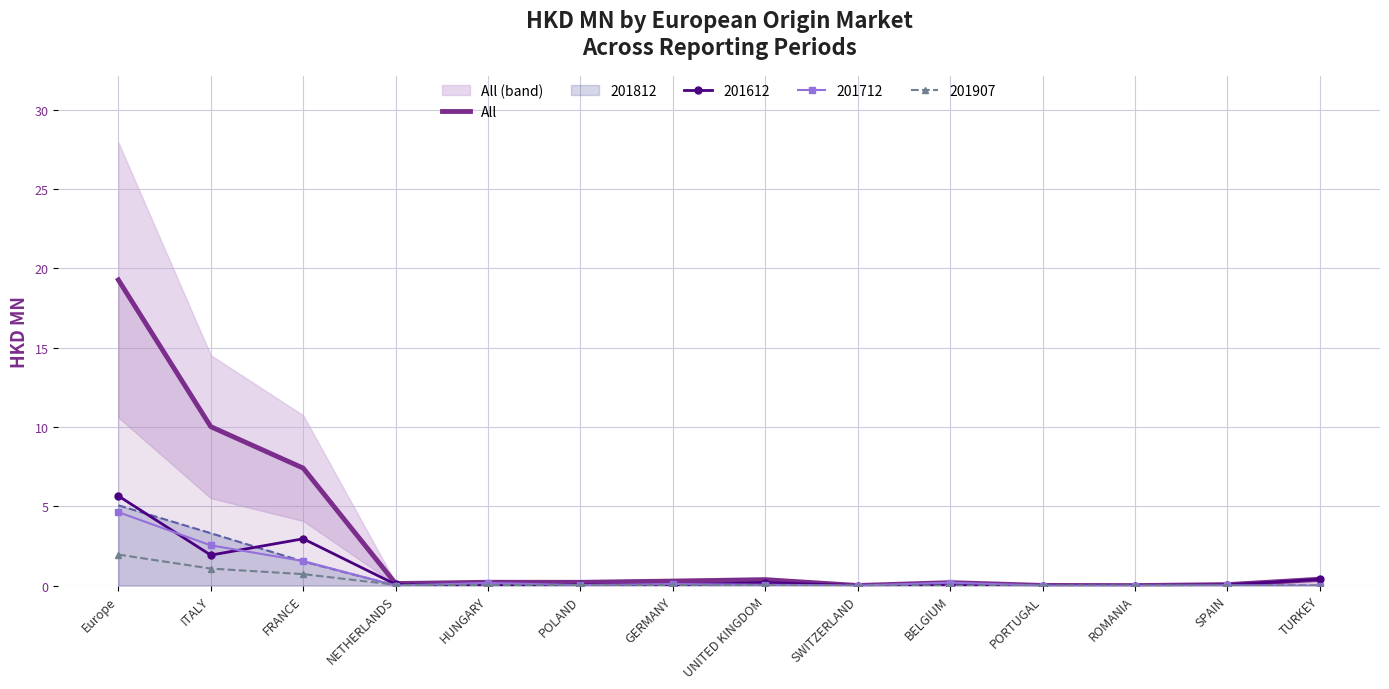

What is the greatest value displayed?

19.3